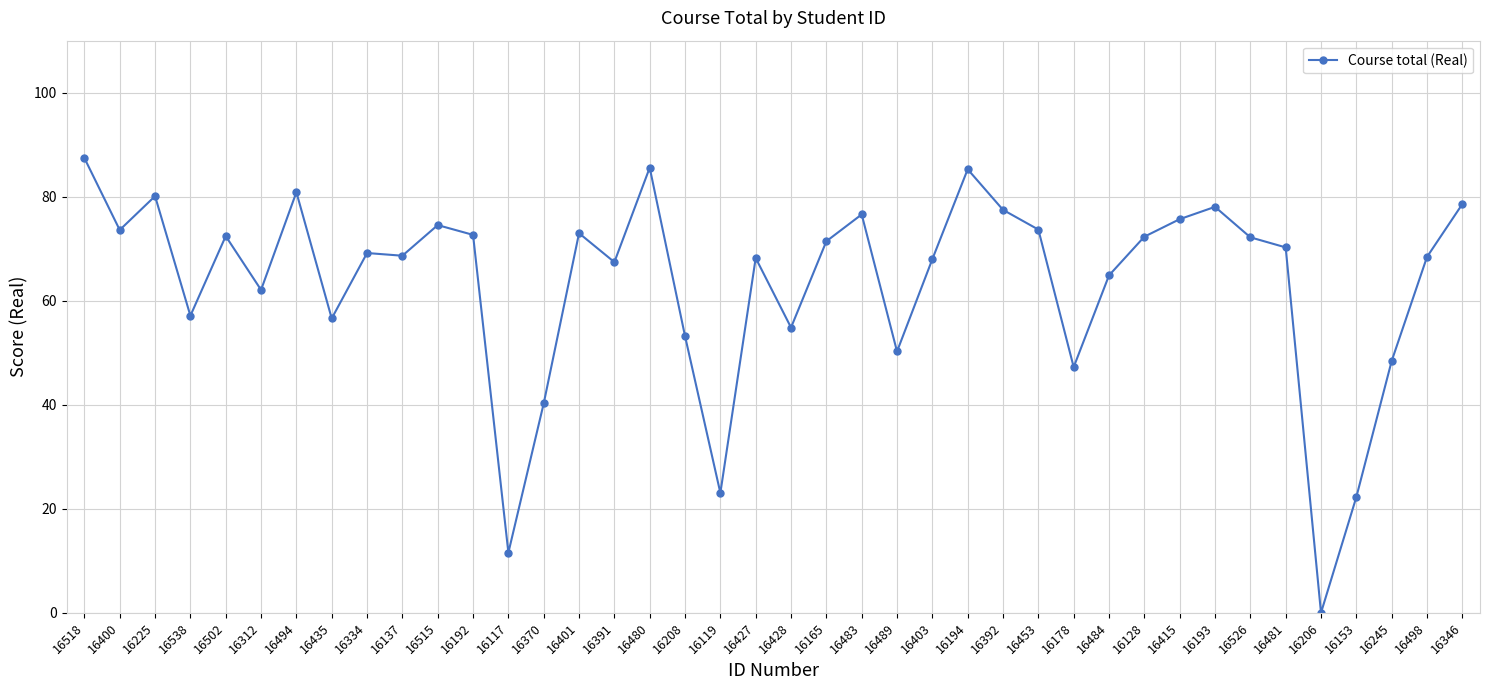

The chart shows a value of 110.6 at 16502. True or false?

False